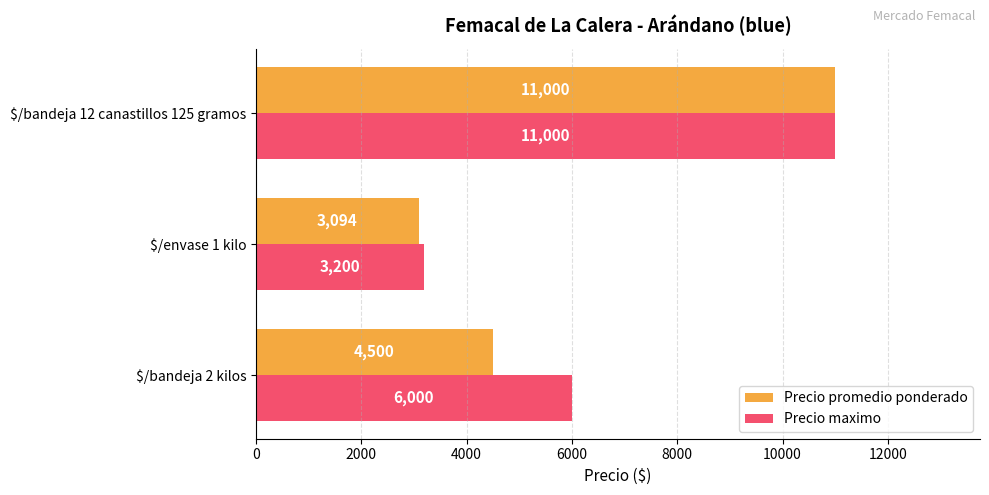

Read the Precio maximo value at $/envase 1 kilo, to the nearest 50.

3200